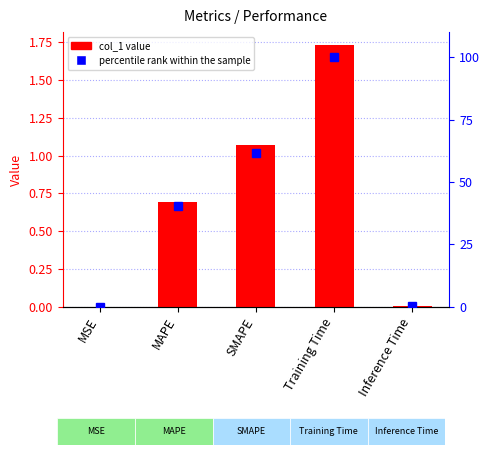

What is the label of the 5th bar from the left?

Inference Time